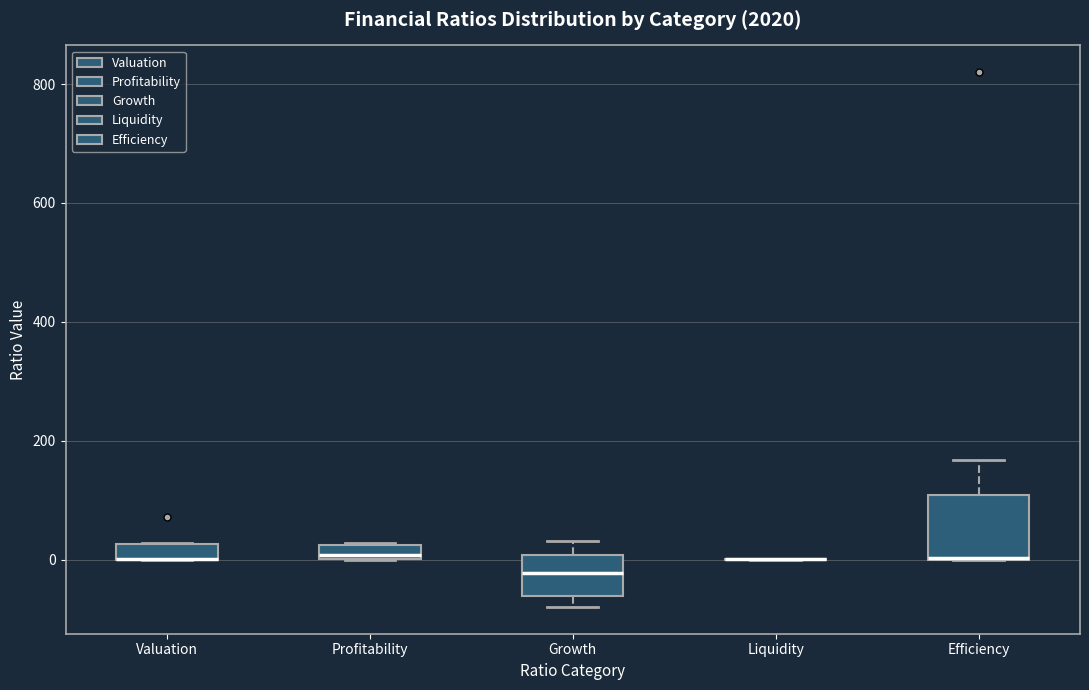

Where is the upper edge of the box for Efficiency on the y-axis? The values are not printed on the chart, so give them approximately, as read against the axis.

100